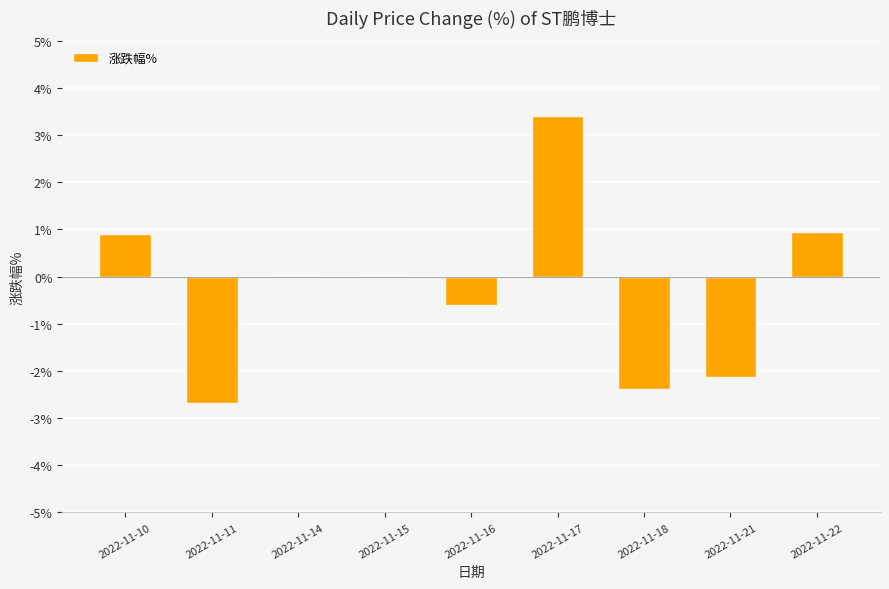

What is the sum of the values at 2022-11-18 and 2022-11-21?

-4.5